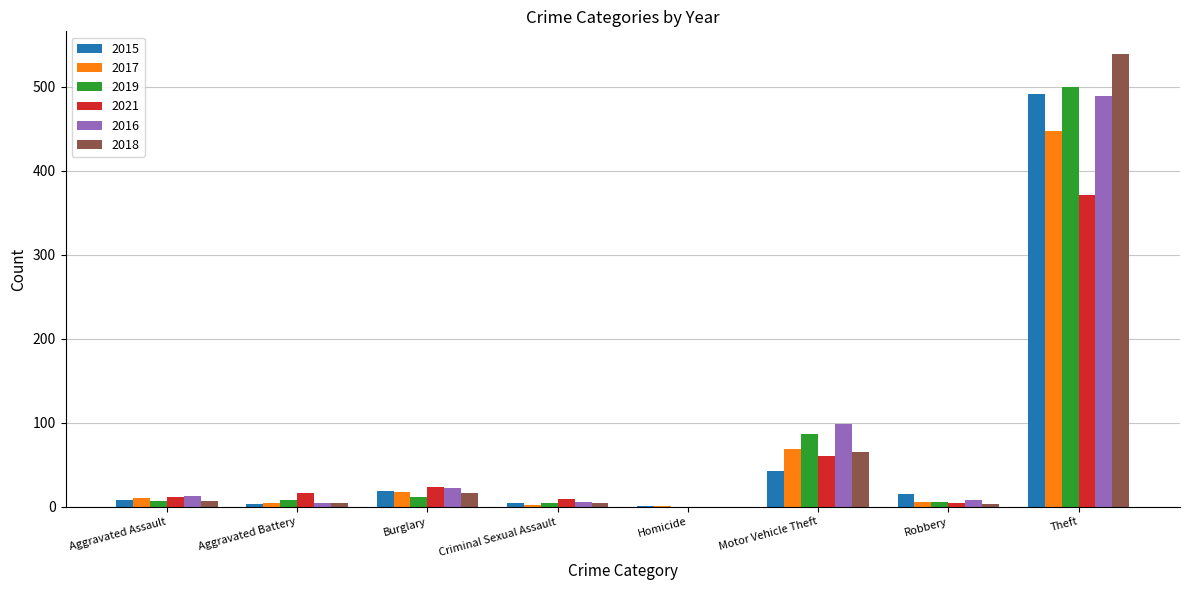

Where is 2019 nearest to the value 250?

Motor Vehicle Theft